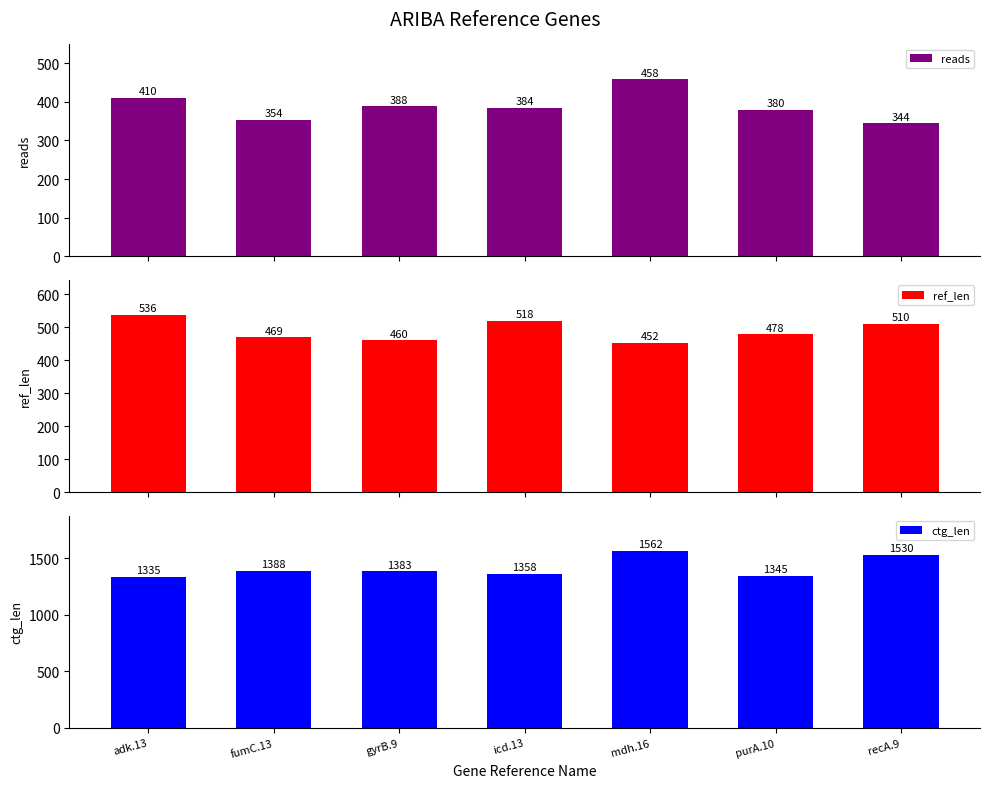

What is the sum of the ref_len values at gyrB.9 and recA.9?

970